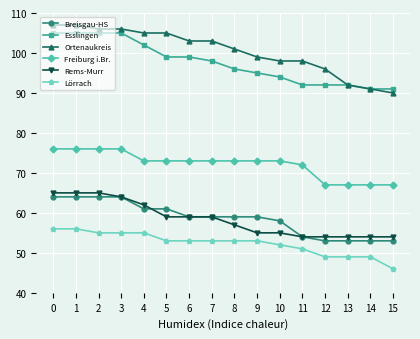

How many lines are shown in the chart?

6